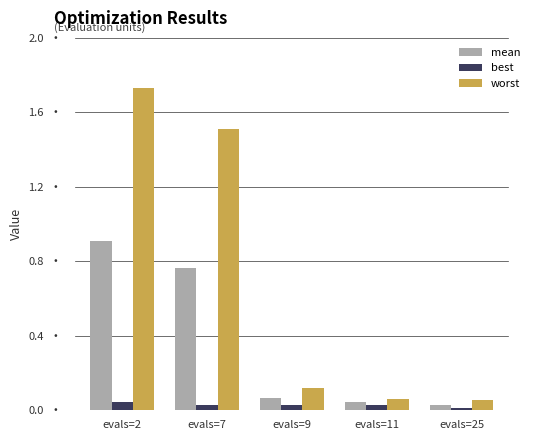

List the series in order of their peak value, highest first.

worst, mean, best